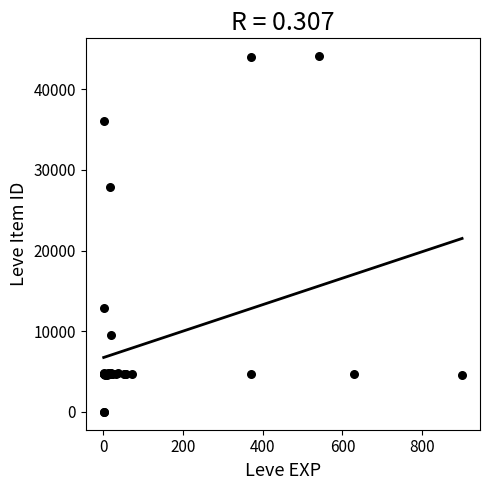

What Y value in the scatter plot is closest to 22048?

27884